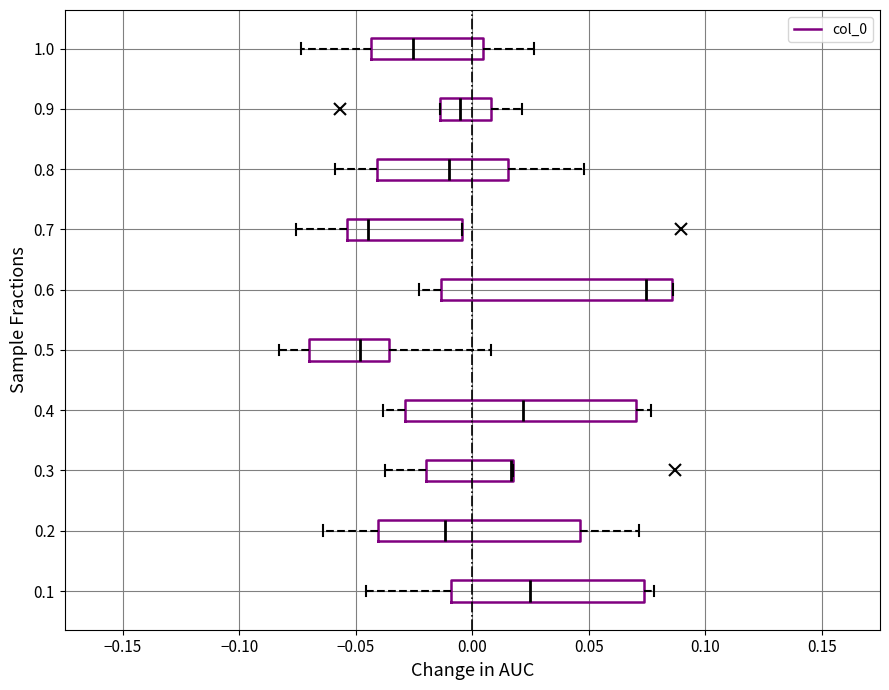

Reading bottom to top, read every box against the x-axis: the position of its median line, the range the box covers, and the ends of its whiskers. The values are not printed on the chart, so give them approximately, as read against the axis.

0.1: median 0.025, box -0.010 to 0.075, whiskers -0.045 to 0.080
0.2: median -0.010, box -0.040 to 0.045, whiskers -0.065 to 0.070
0.3: median 0.015 (drawn on the box's right edge), box -0.020 to 0.020, whiskers -0.040 to 0.020
0.4: median 0.020, box -0.030 to 0.070, whiskers -0.040 to 0.075
0.5: median -0.050, box -0.070 to -0.035, whiskers -0.085 to 0.010
0.6: median 0.075, box -0.015 to 0.085, whiskers -0.025 to 0.085
0.7: median -0.045, box -0.055 to -0.005, whiskers -0.075 to -0.005
0.8: median -0.010, box -0.040 to 0.015, whiskers -0.060 to 0.050
0.9: median -0.005, box -0.015 to 0.010, whiskers -0.015 to 0.020
1.0: median -0.025, box -0.045 to 0.005, whiskers -0.075 to 0.025